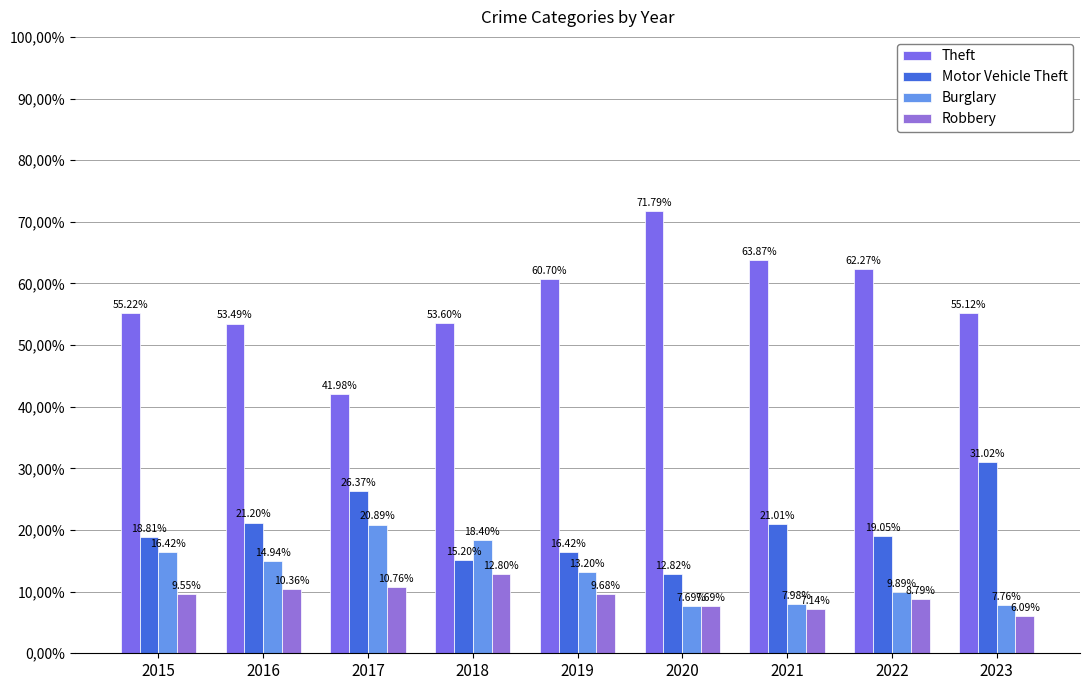

The value of Robbery at 2019 is 9.7. True or false?

True